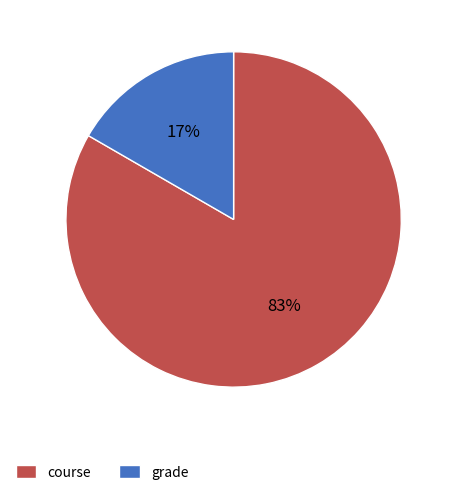

How many slices are in this pie chart?

2